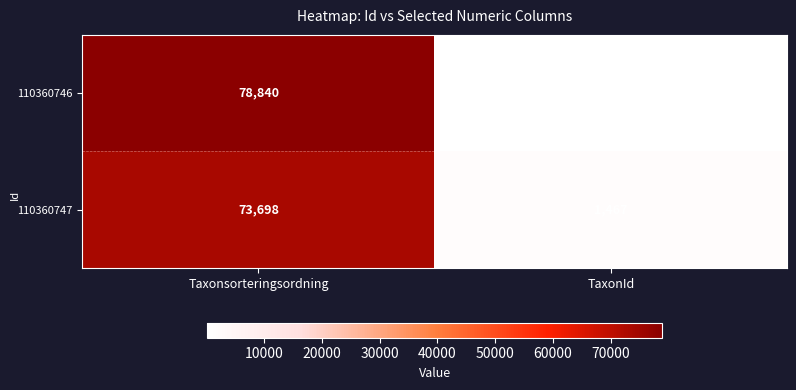

Which series changed the most between Taxonsorteringsordning and TaxonId?

110360746